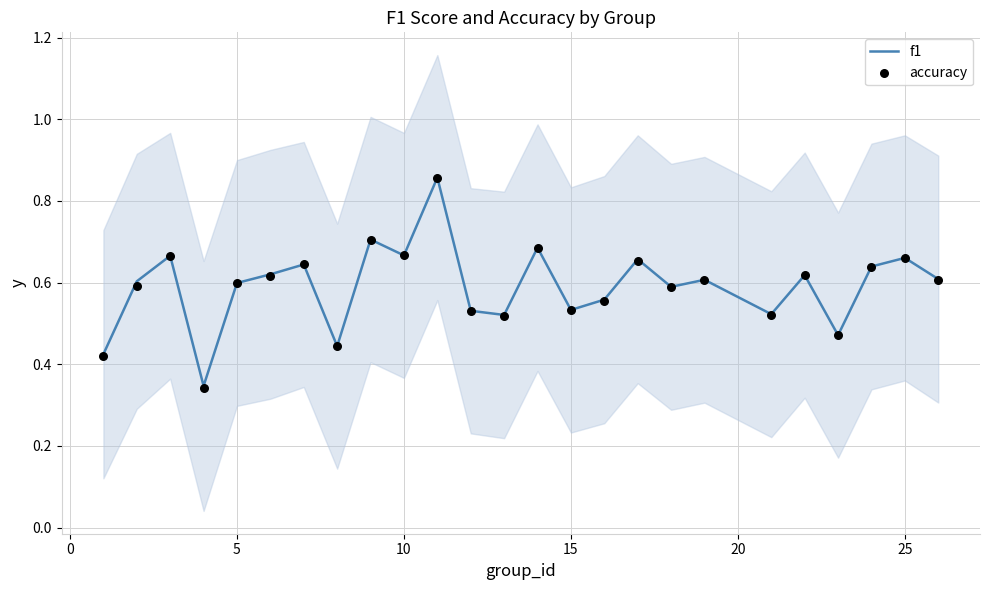

At how many categories does at least one series exceed 0?

25